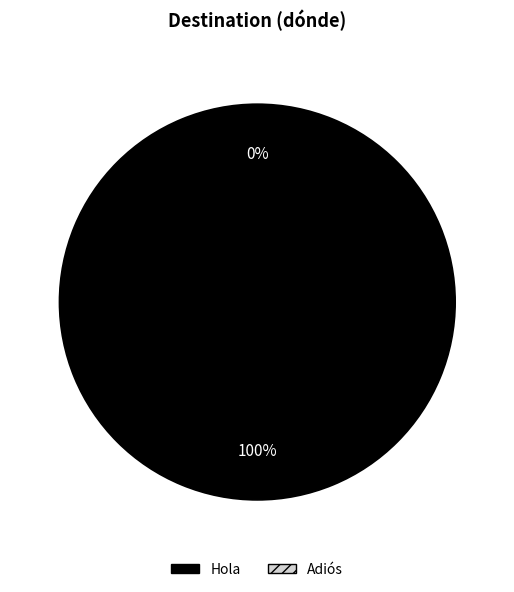

Count the number of slices in the pie.

2